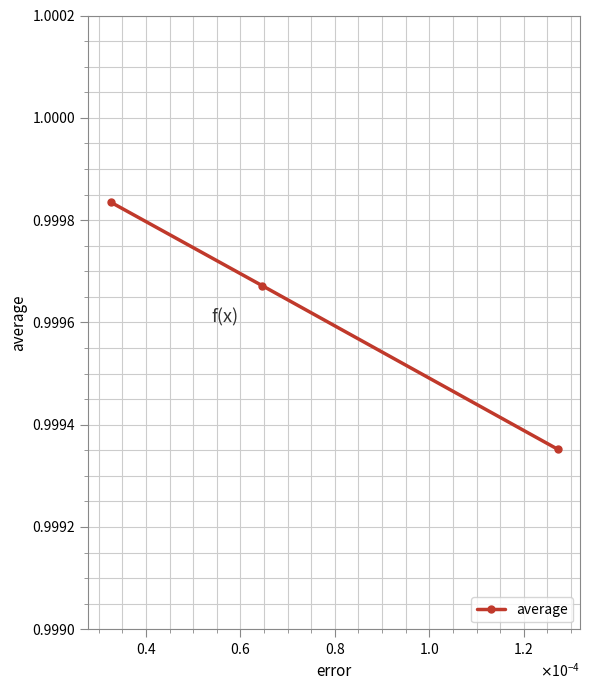

How many values are between 0 and 1?

3